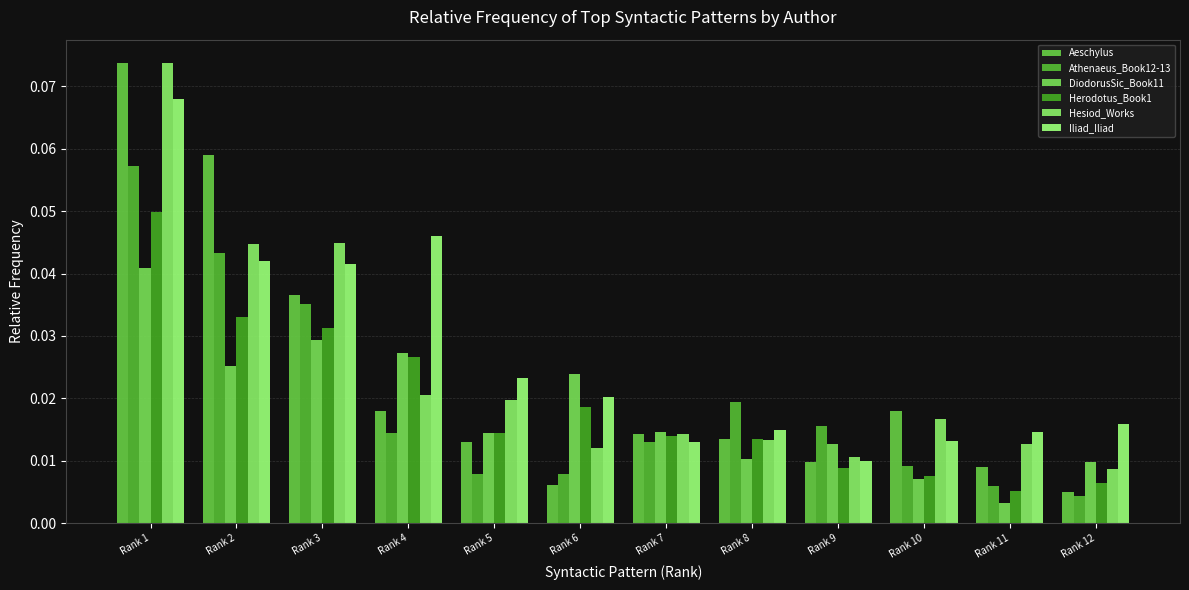

What is the sum of all Herodotus_Book1 values?

0.2